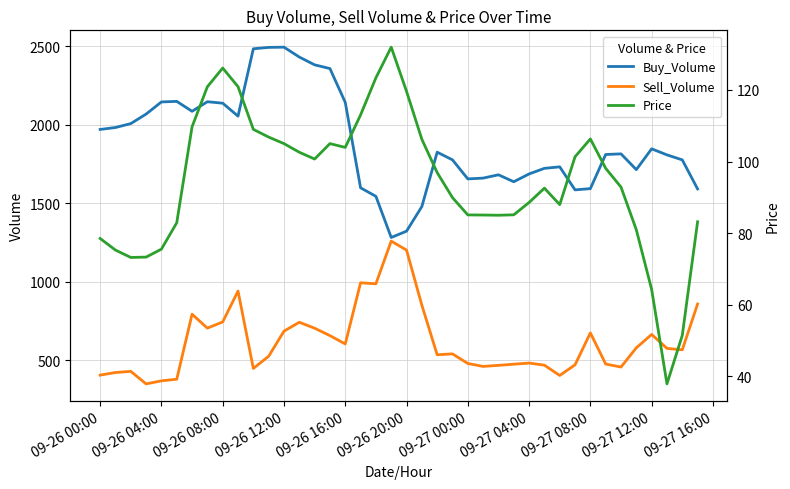

True or false: Price and Sell_Volume cross at least once.

False